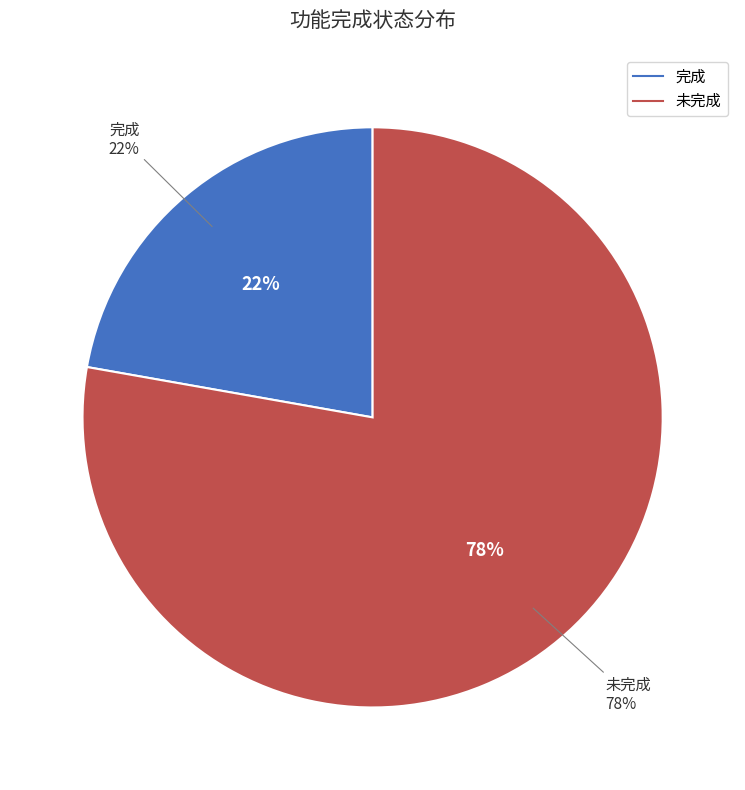

How many slices are in this pie chart?

2